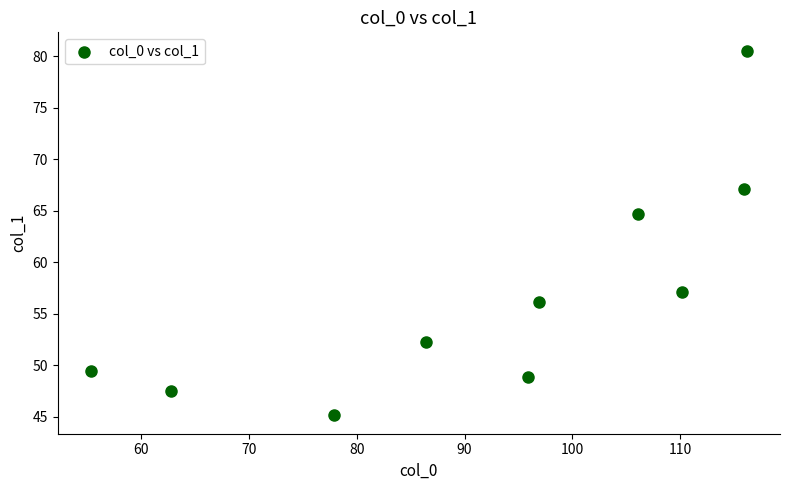

What is the range of Y values (max minus min)?

35.4